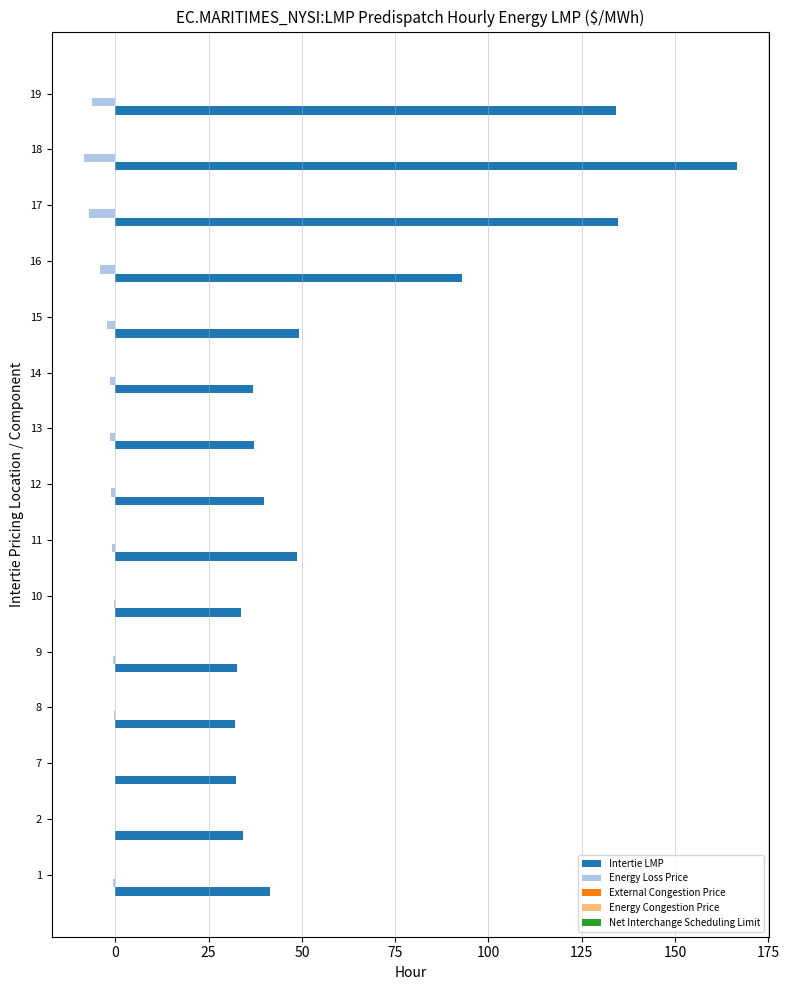

Is it true that Energy Loss Price equals -0.4 at 8?

True